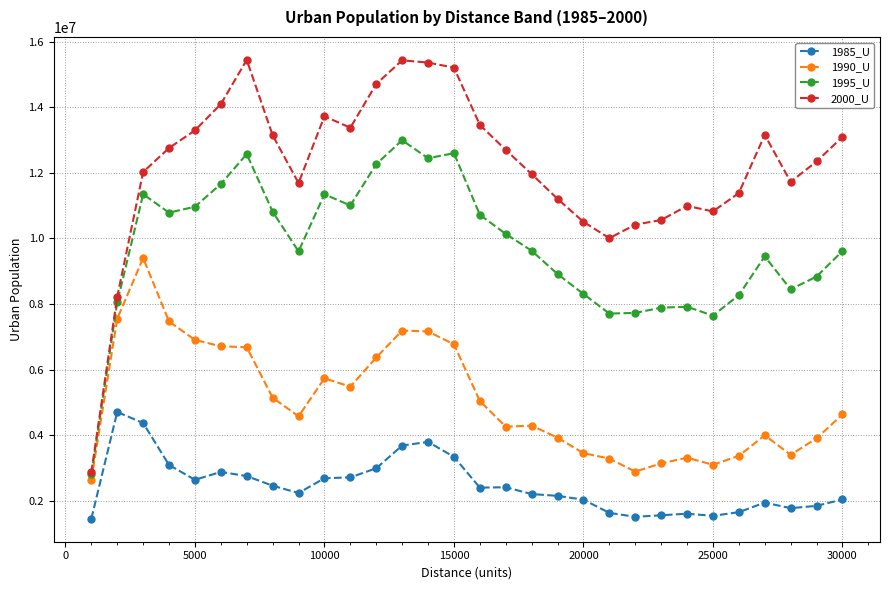

Rank the series by their maximum value, from lowest to highest.

1985_U, 1990_U, 1995_U, 2000_U